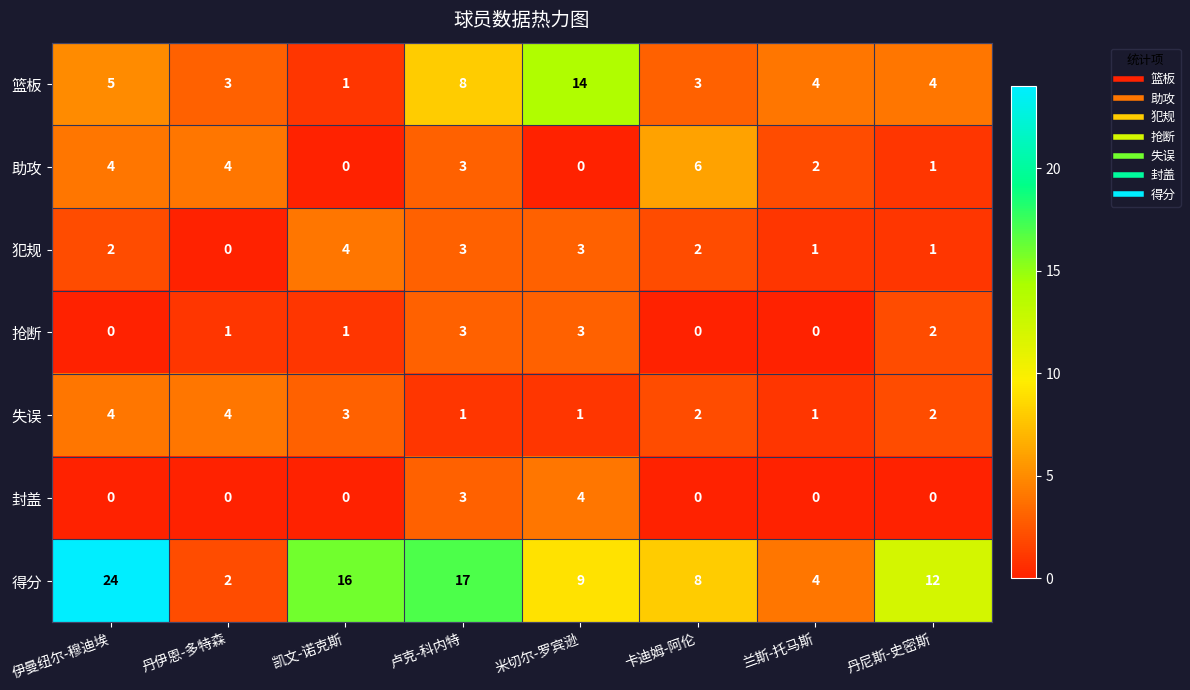

What is the maximum value for 得分?

24